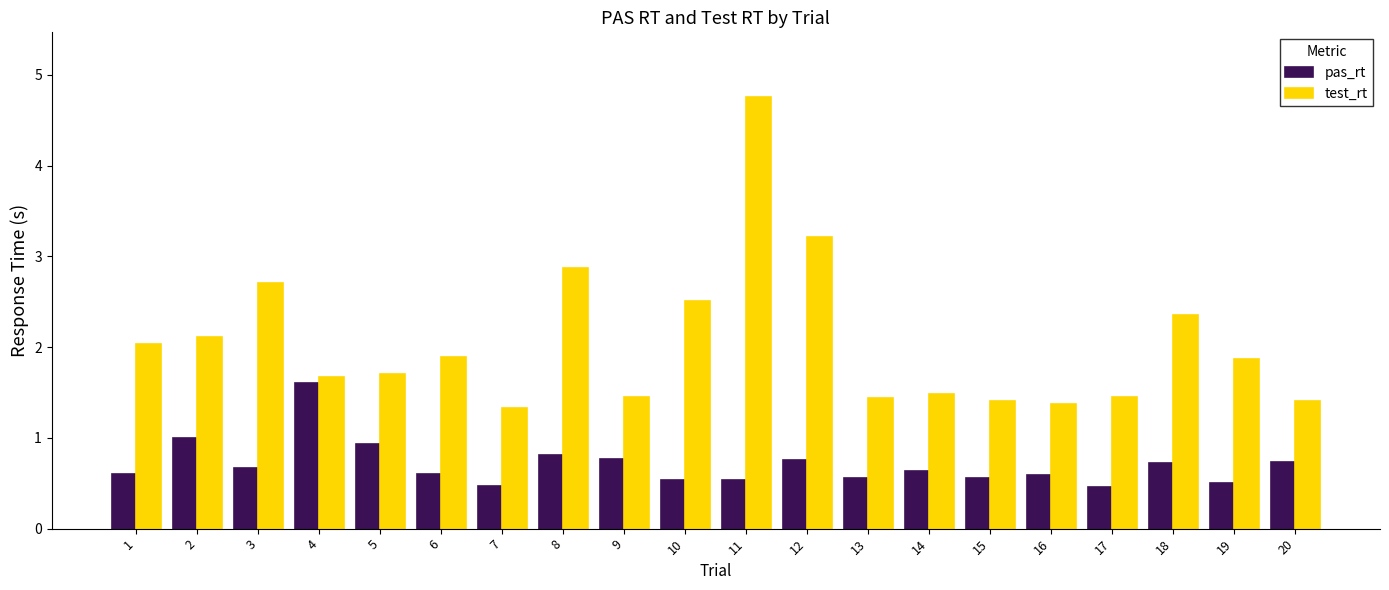

Which series has the largest total across all categories?

test_rt